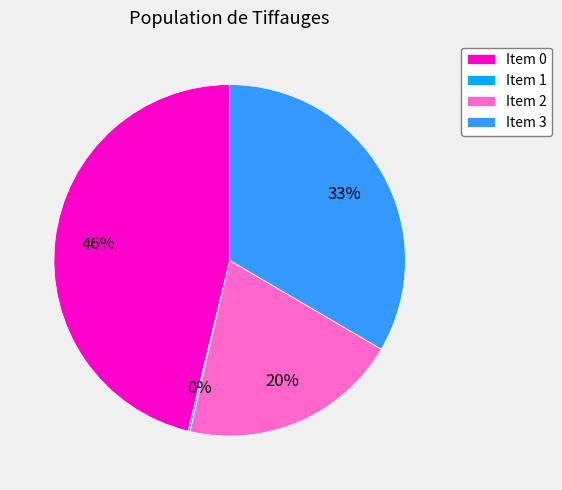

Approximately how many times larger is the value at Item 0 compared to Item 2?

2.3